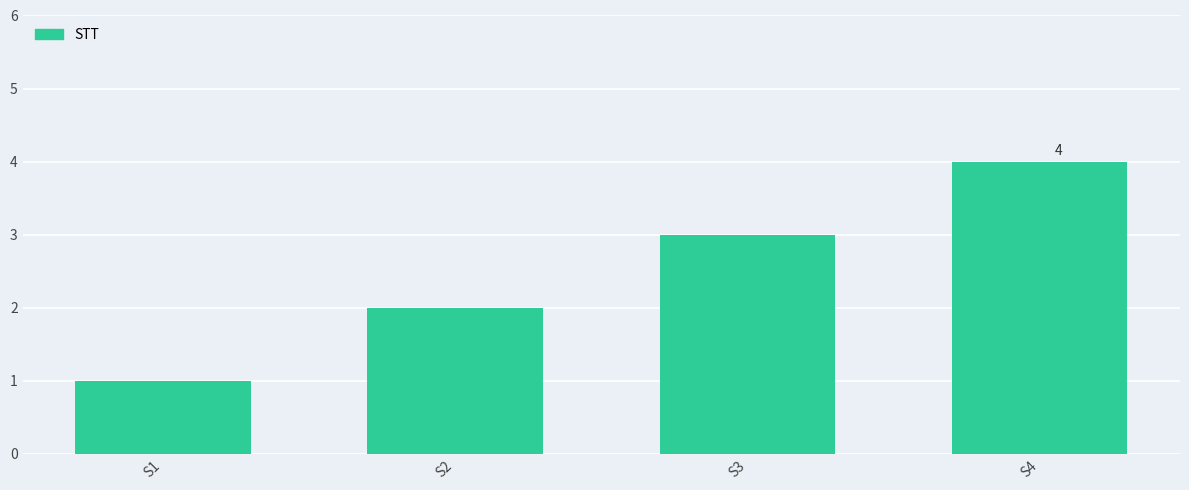

Where is the data nearest to the value 2?

S2